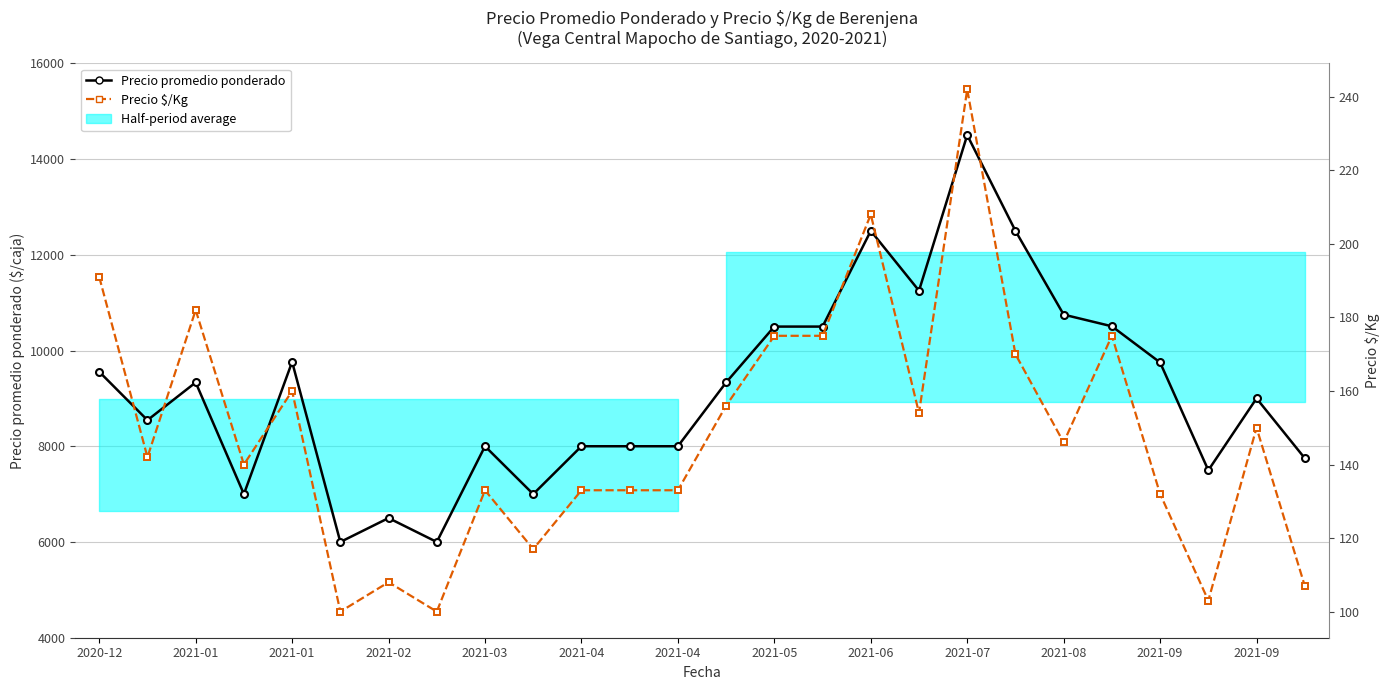

At which category does the chart reach its peak across all series?

2021-07